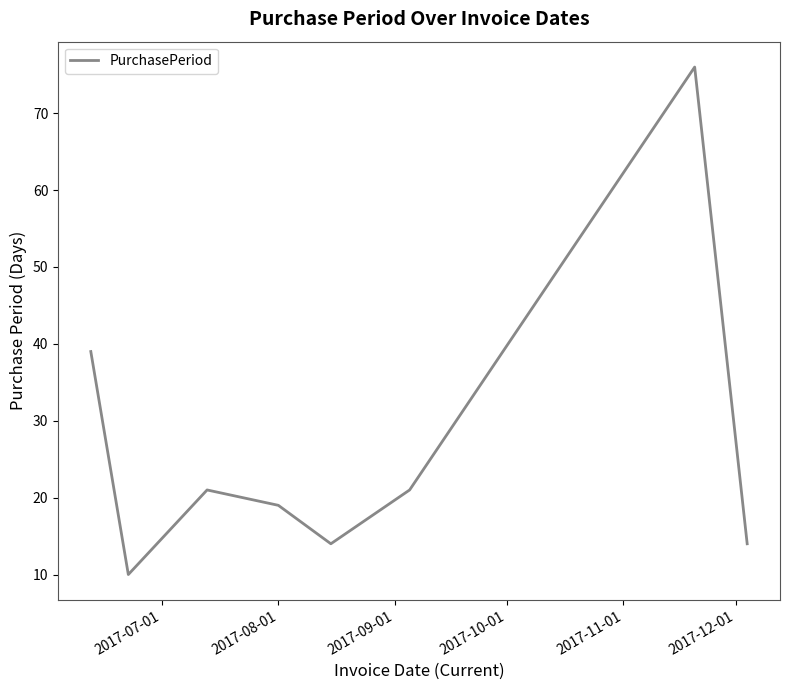

How many interior local peaks (higher than both neighbors) does the data have?

2